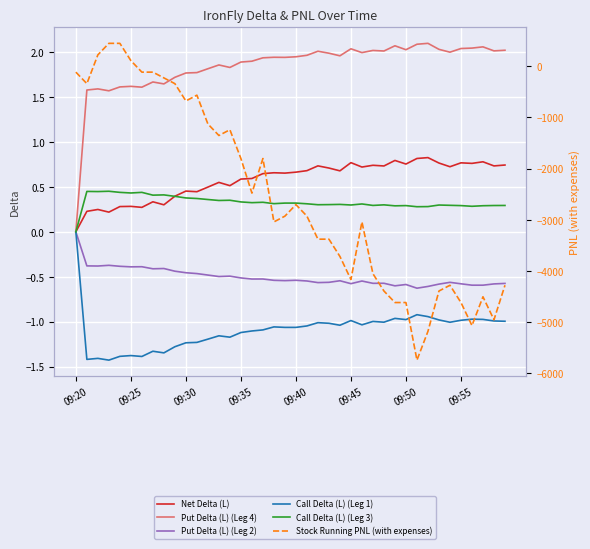

The value of Call Delta (L) (Leg 1) at 22 is -0.2. True or false?

False